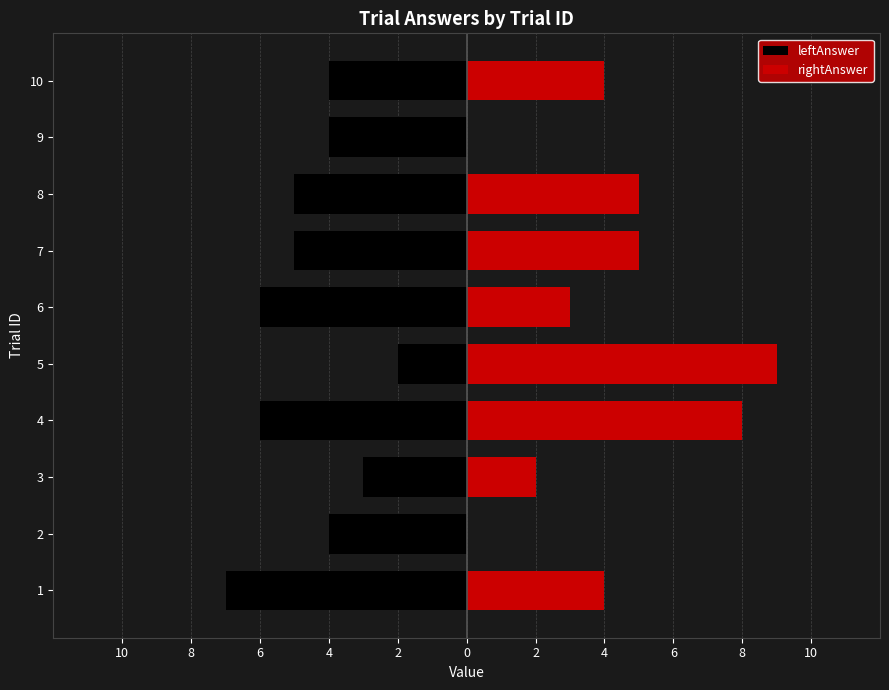

How many rightAnswer values are between 2 and 5?

6